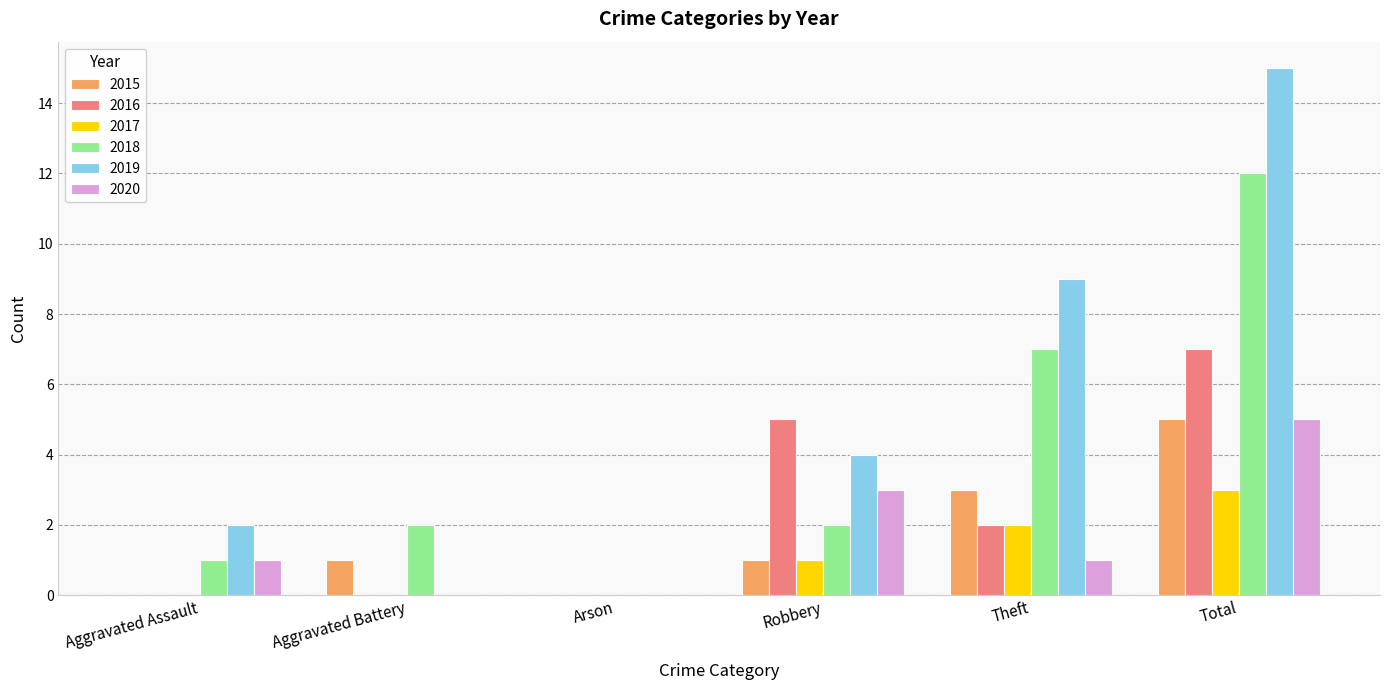

Which series changed the most between Aggravated Assault and Theft?

2019